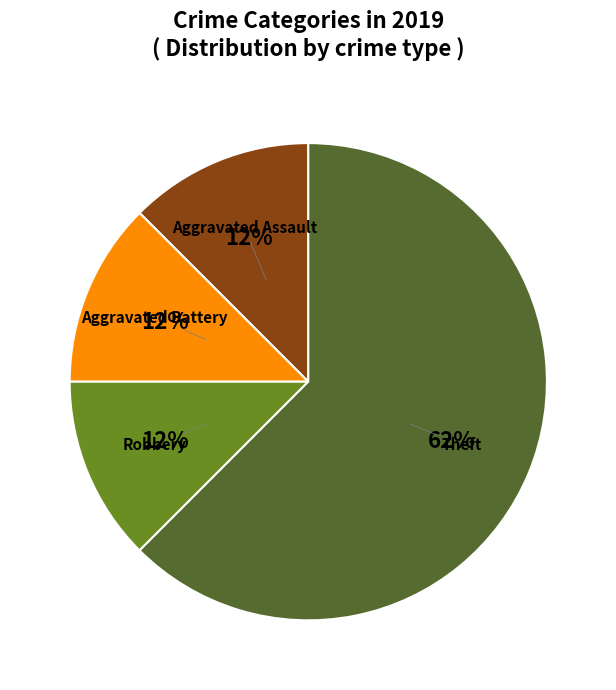

Is the sum of Robbery and Aggravated Assault greater than half?

No